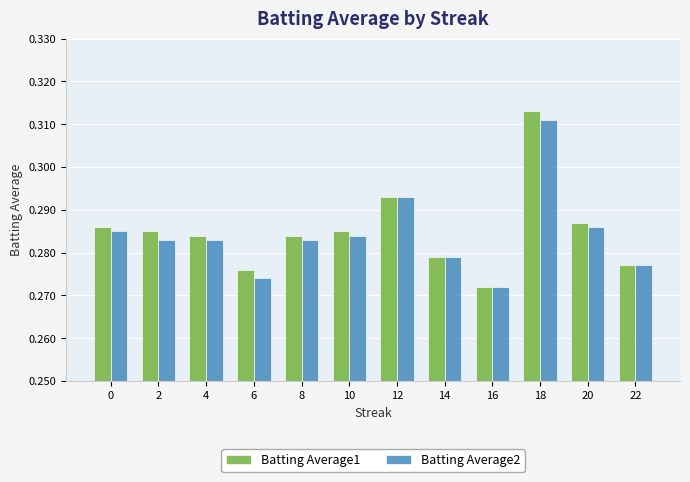

Is the value of Batting Average1 at 6 greater than the value of Batting Average2 at 0?

No